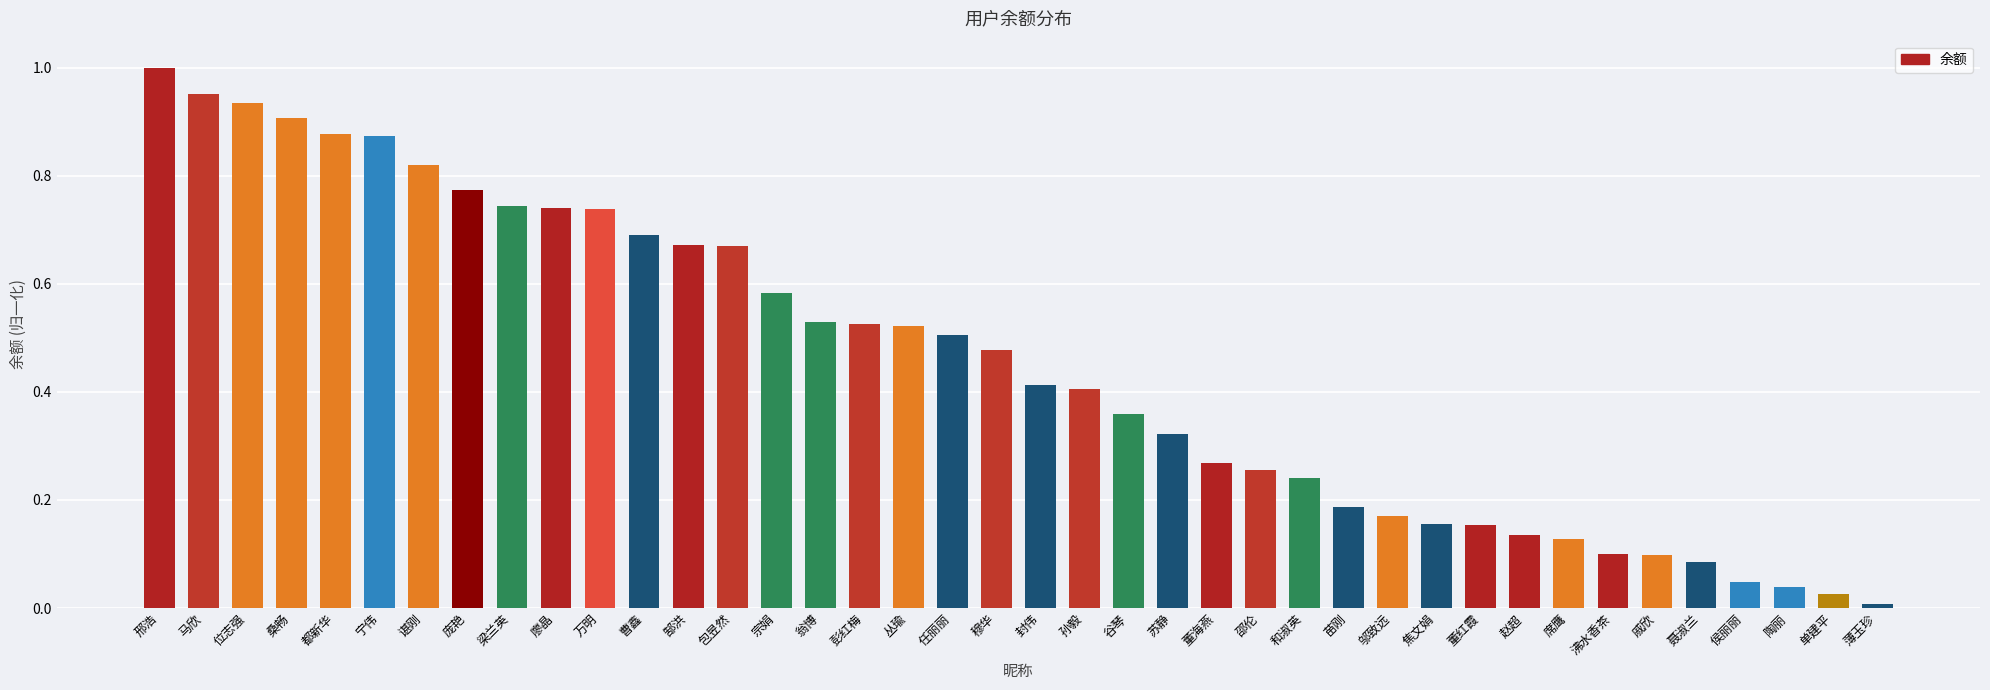

How many bars are there in total?

40